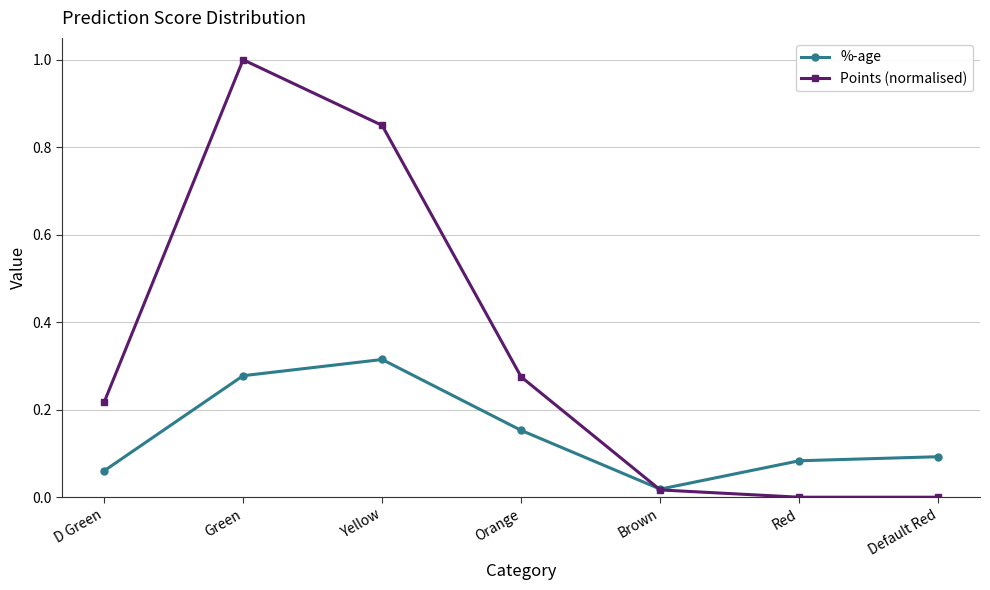

Which series changed the most between Yellow and Default Red?

Points (normalised)